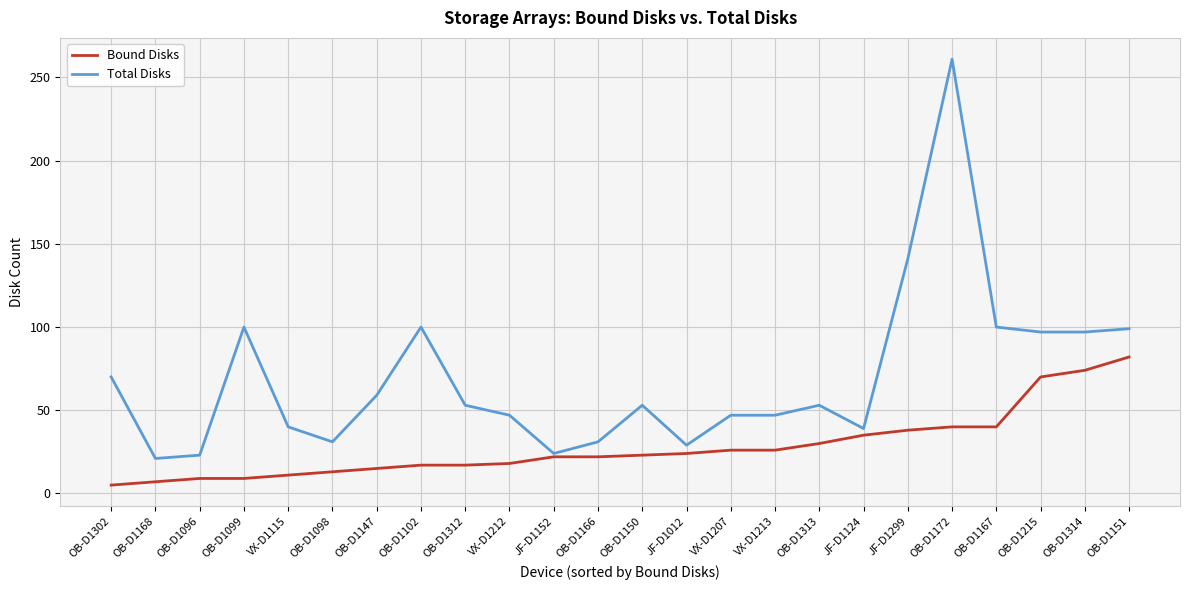

What value does the Total Disks series have at VX-D1115?

40